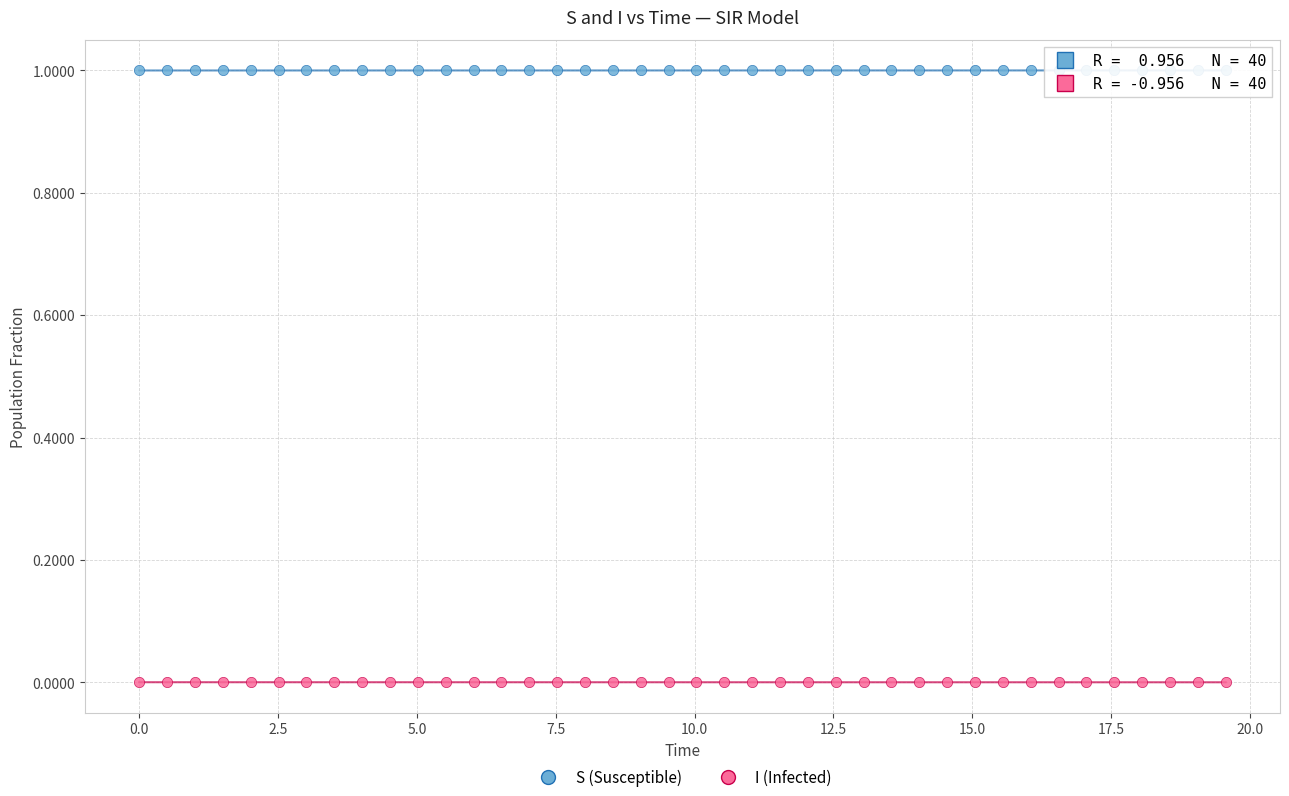

Which series contains the highest Y value?

S (Susceptible)